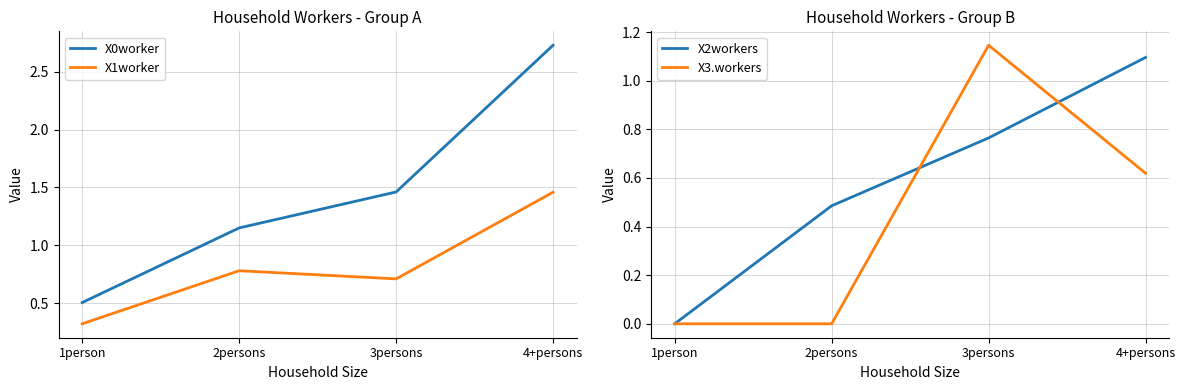

At which label is X0worker closest to 1?

2persons